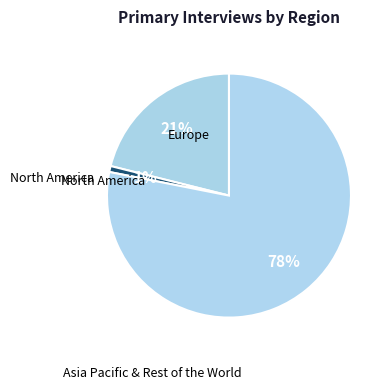

How many segments does this pie chart have?

3